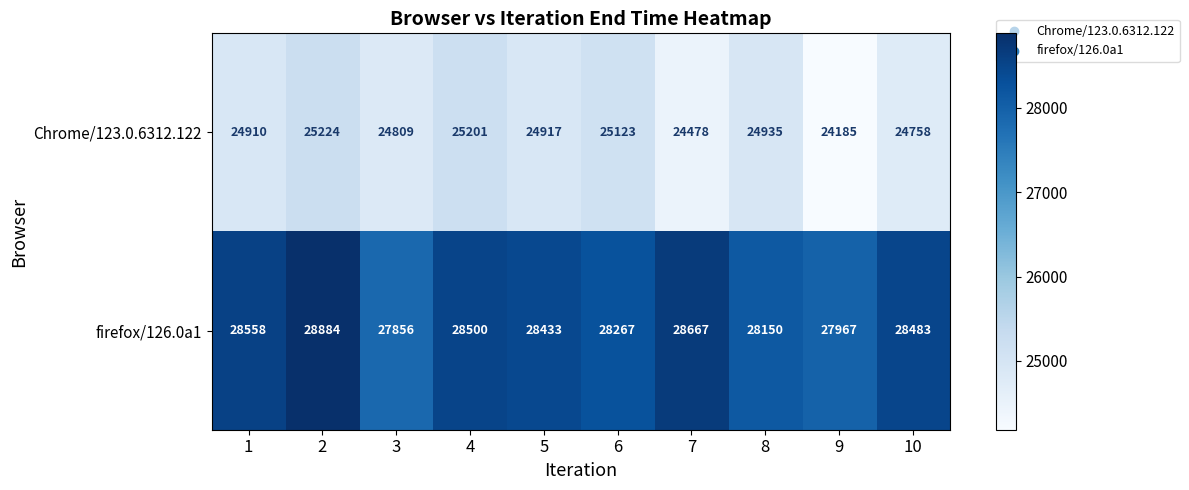

Which series changed the most between 2 and 5?

firefox/126.0a1